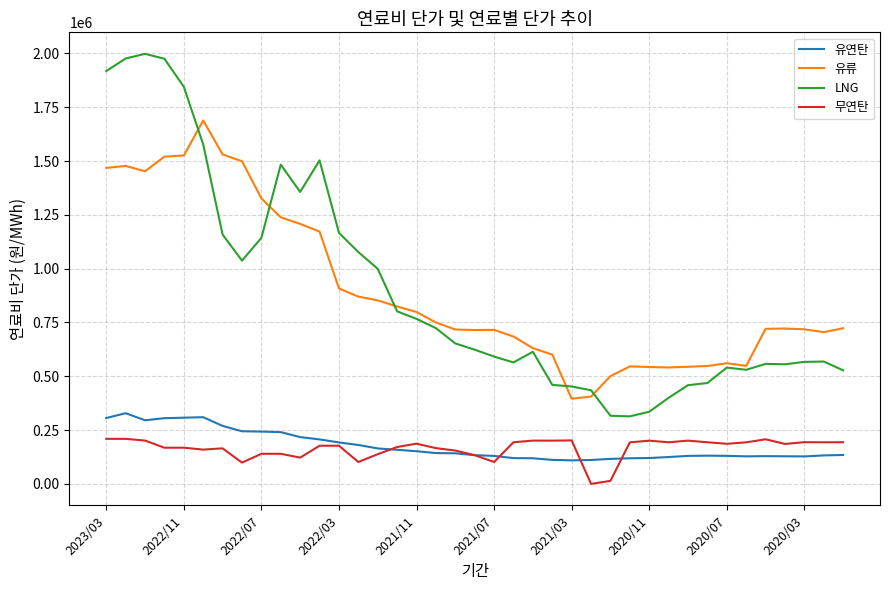

What is the maximum value shown in the chart?

1998426.8